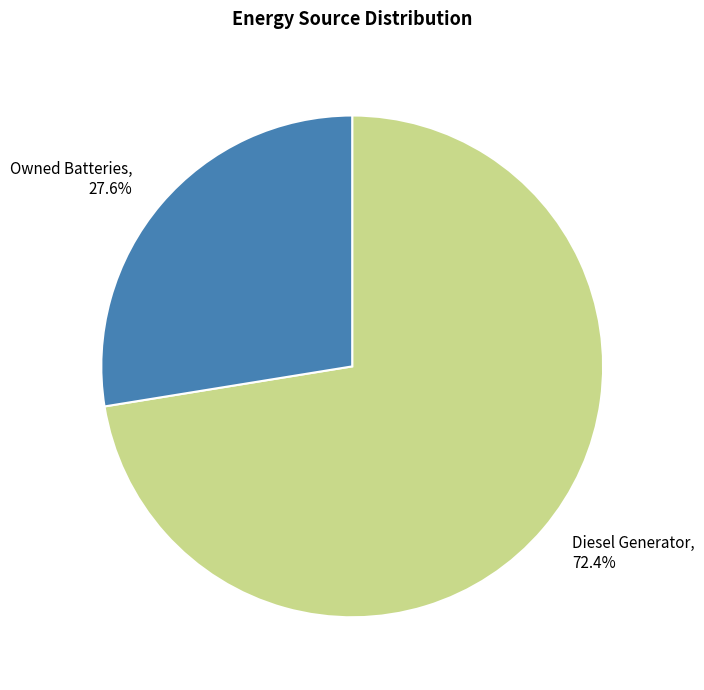

Does any single category account for the majority?

Yes